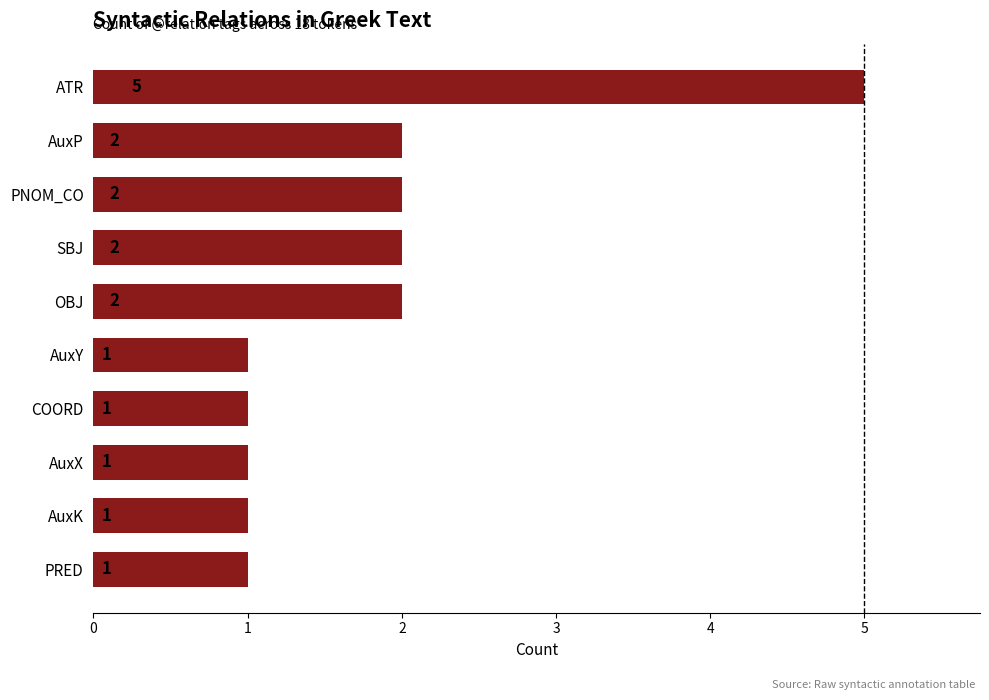

What is the greatest value displayed?

5